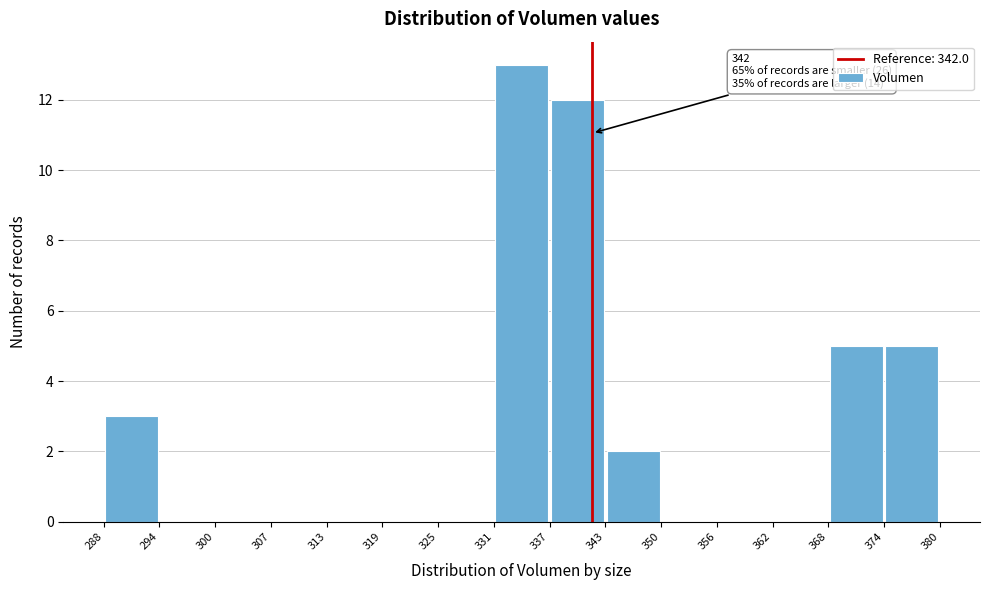

Which range on the x-axis has the tallest bar?

331 to 337